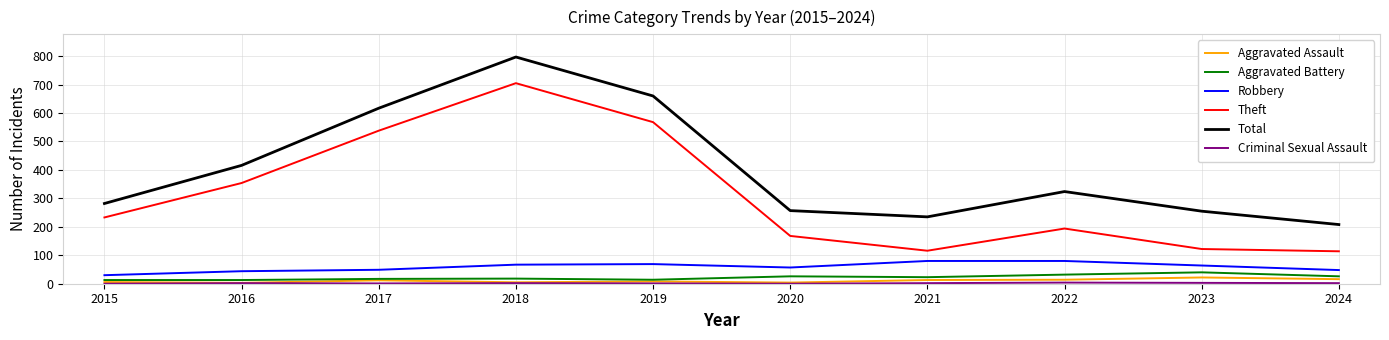

What is the average value of the Theft series?

311